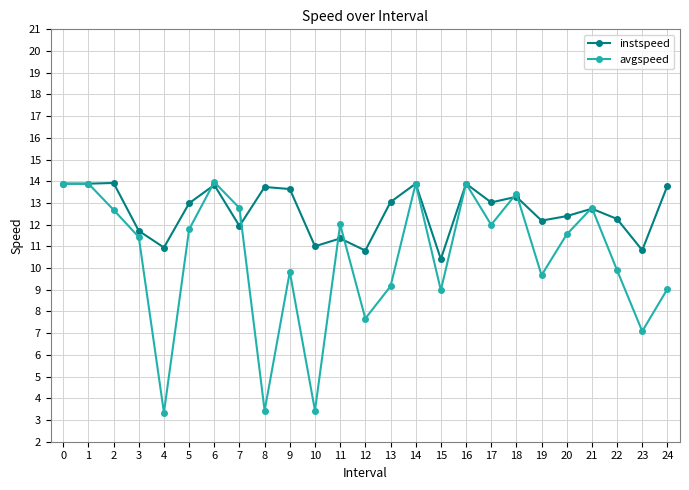

Does the chart have visible grid lines?

Yes